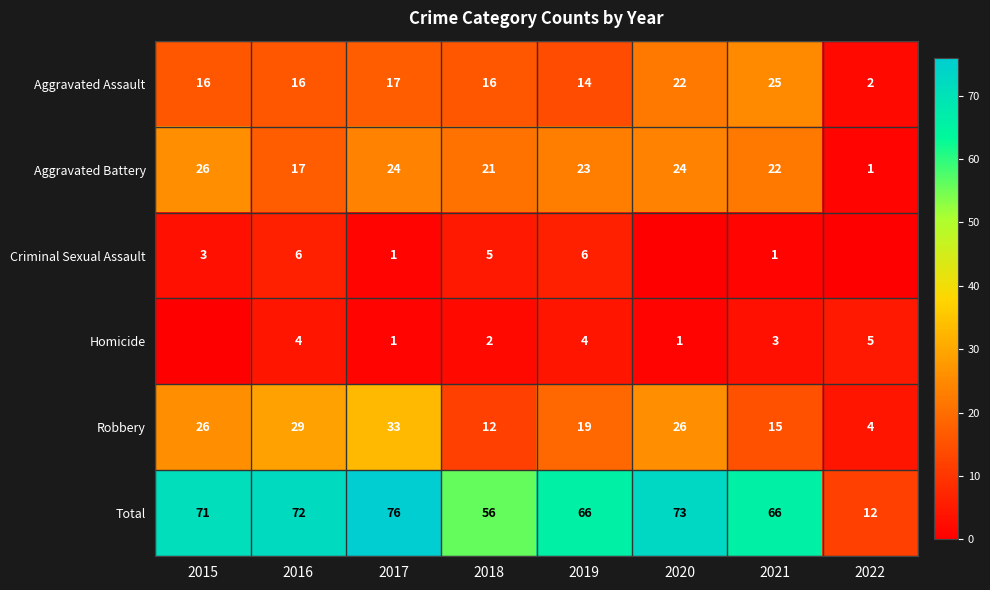

Rank the series at 2016 from lowest to highest value.

Homicide, Criminal Sexual Assault, Aggravated Assault, Aggravated Battery, Robbery, Total